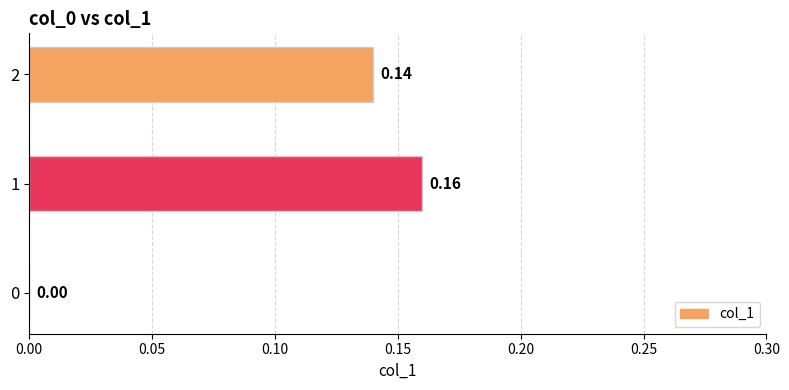

What is the change in value from 0 to 2?

+0.1